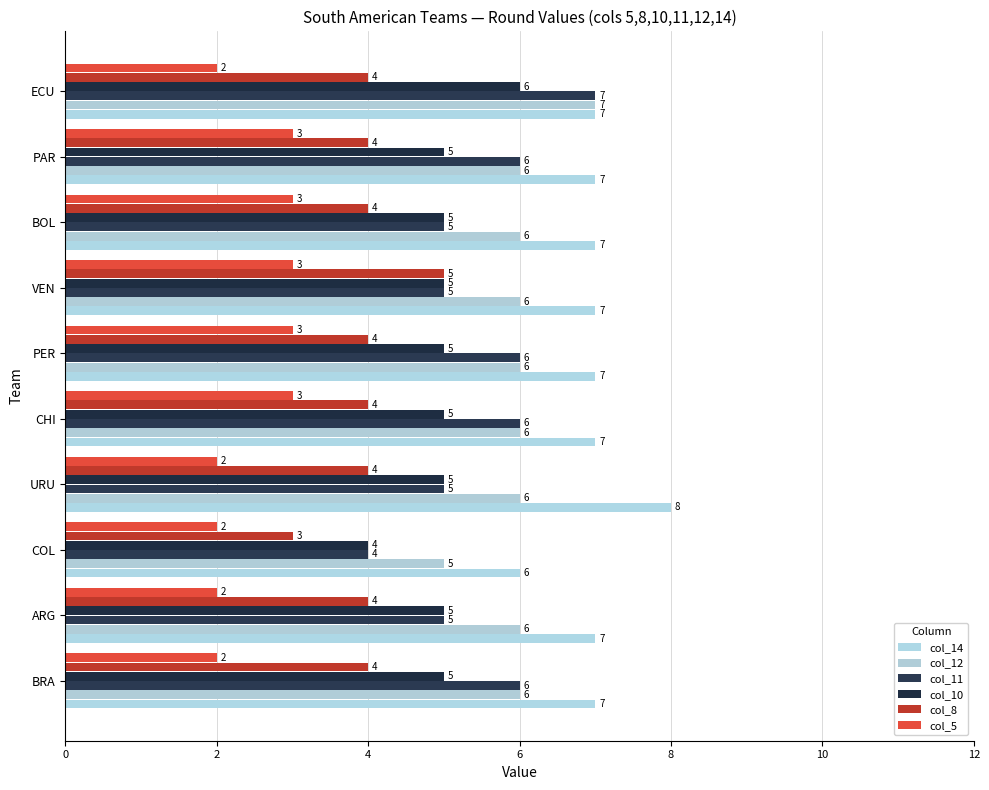

How many data points in col_14 are less than 7?

1